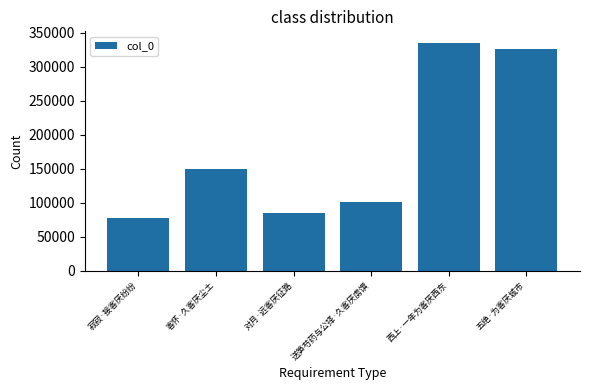

What is the ratio of the value at 客怀·久客厌尘土 to the value at 五绝·为客厌城市?

0.5